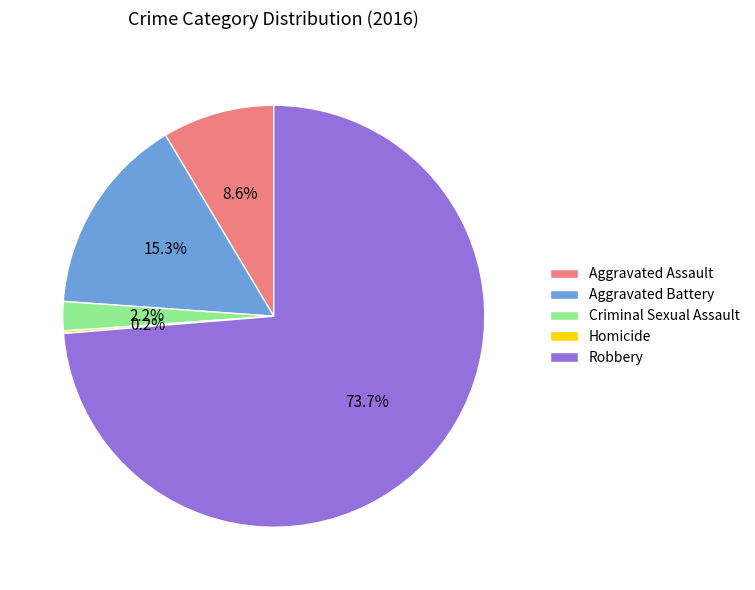

Do Criminal Sexual Assault and Aggravated Battery together represent more than half of the pie?

No